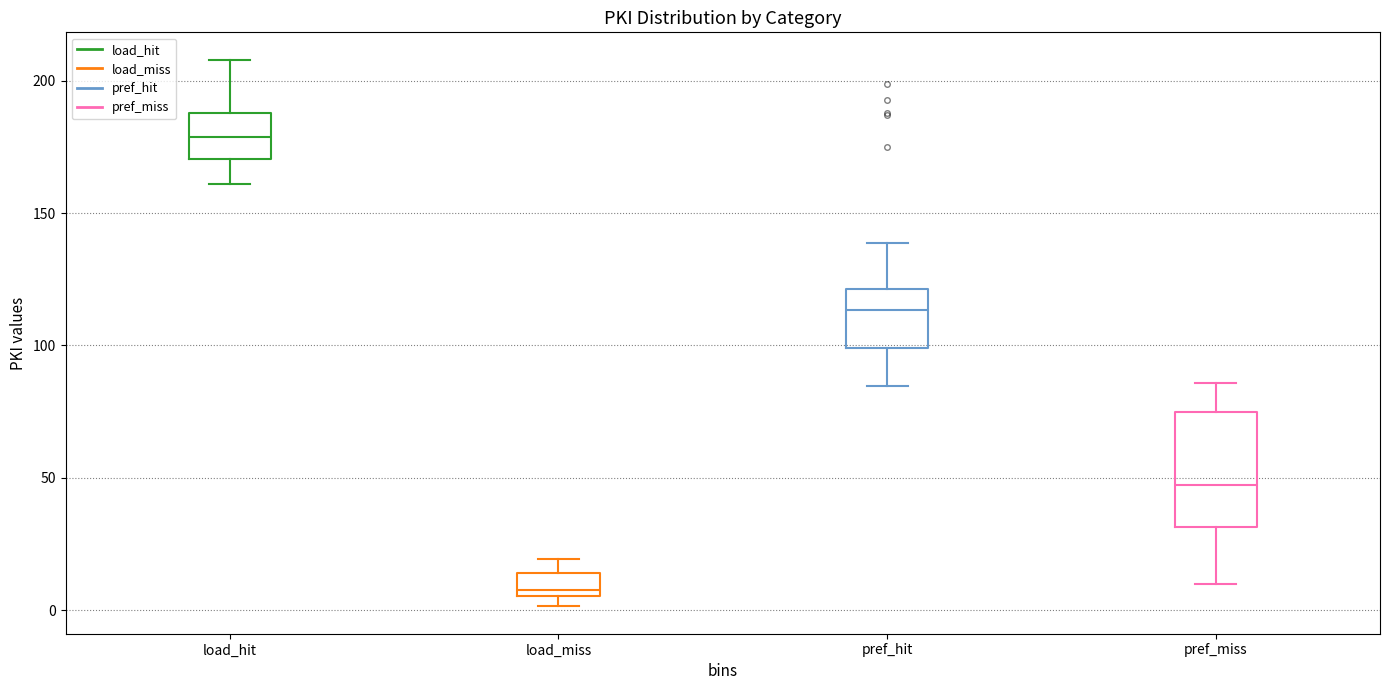

Which box is the tallest, from its lower edge to its upper edge?

pref_miss